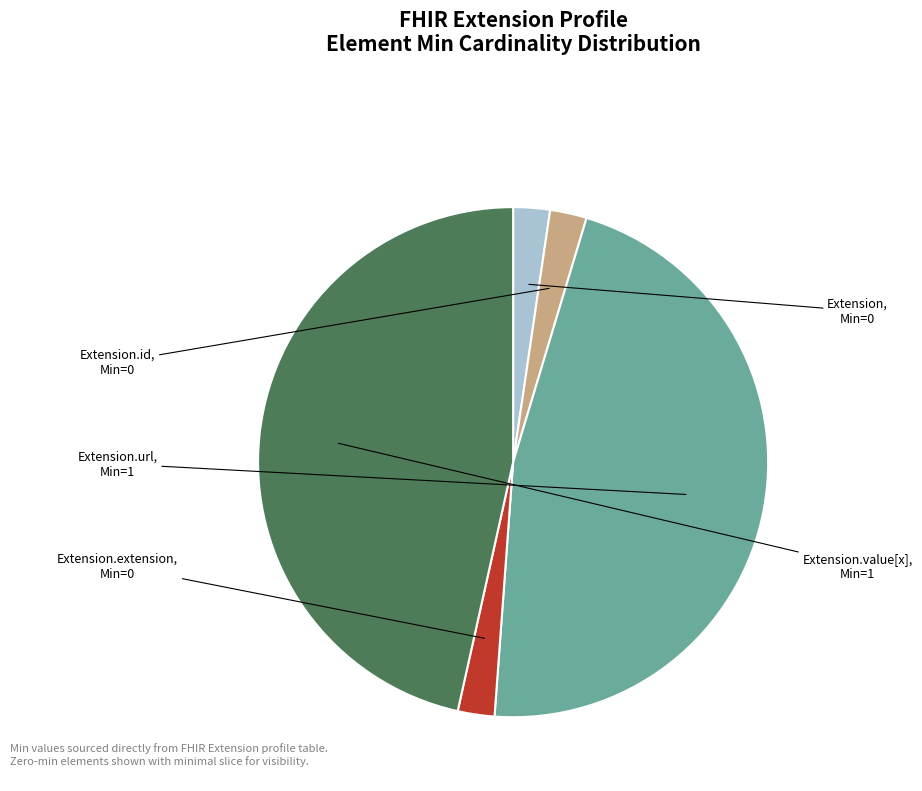

Does any single category account for the majority?

No